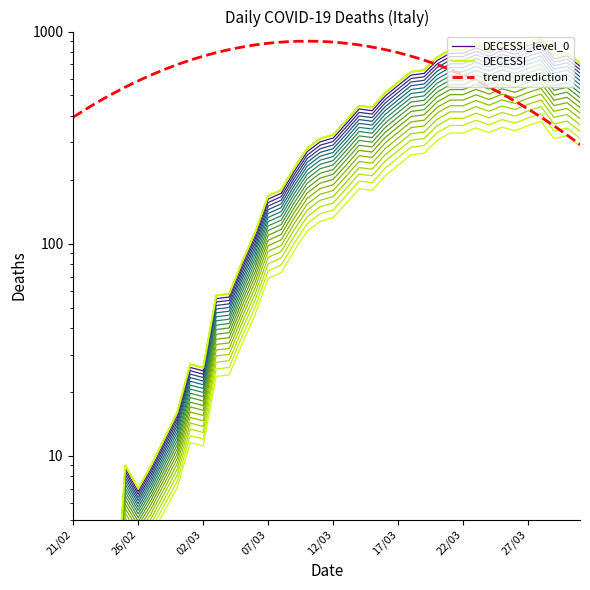

What is the value of the 15th point from the left?

113